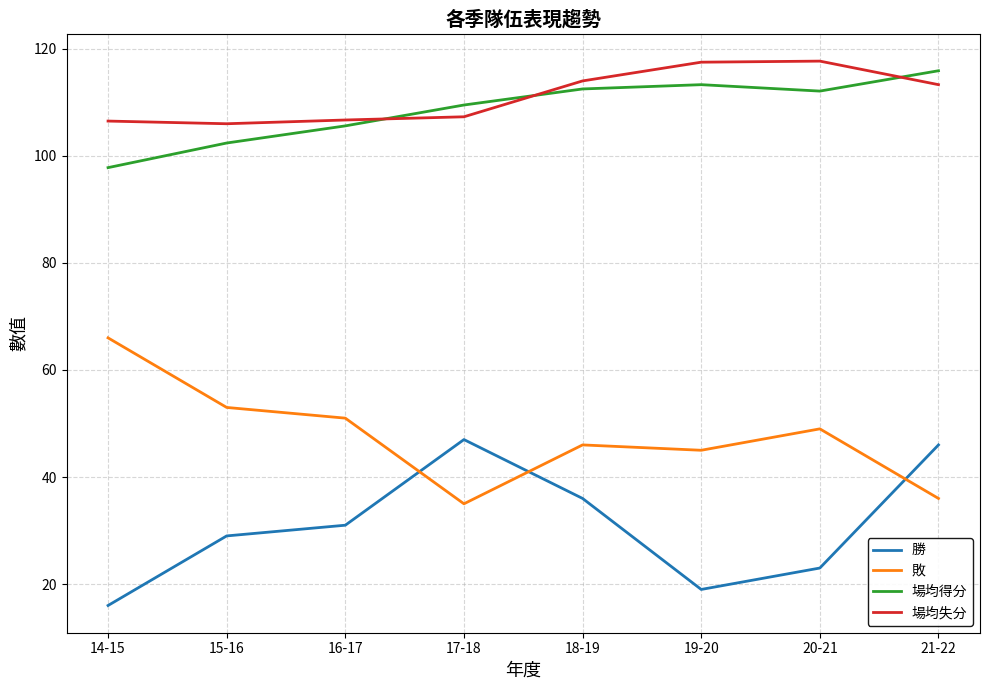

How many values in the 場均失分 series exceed 113?

4